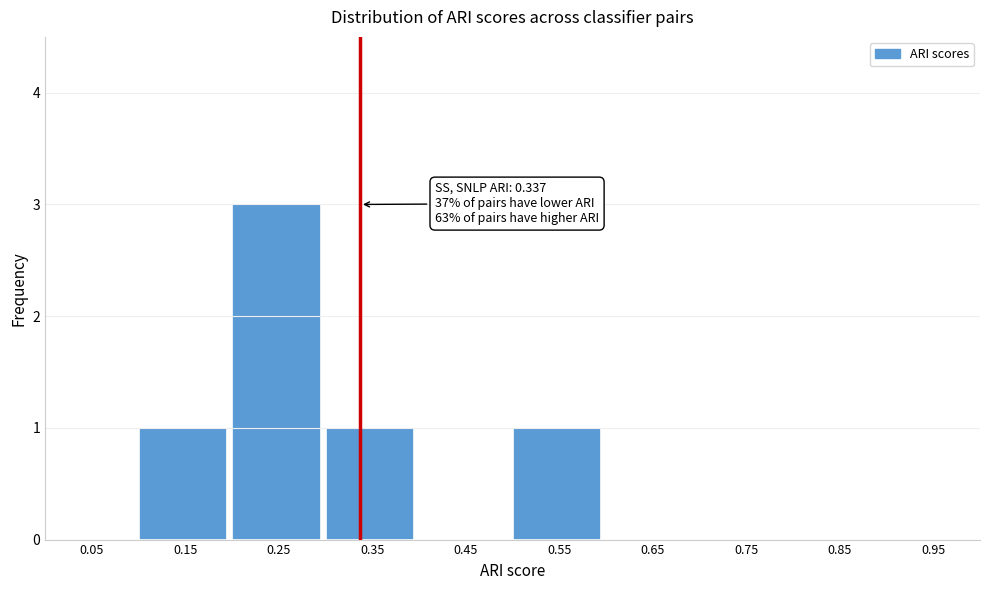

Over which range of the x-axis is the bar tallest?

0.2 to 0.3